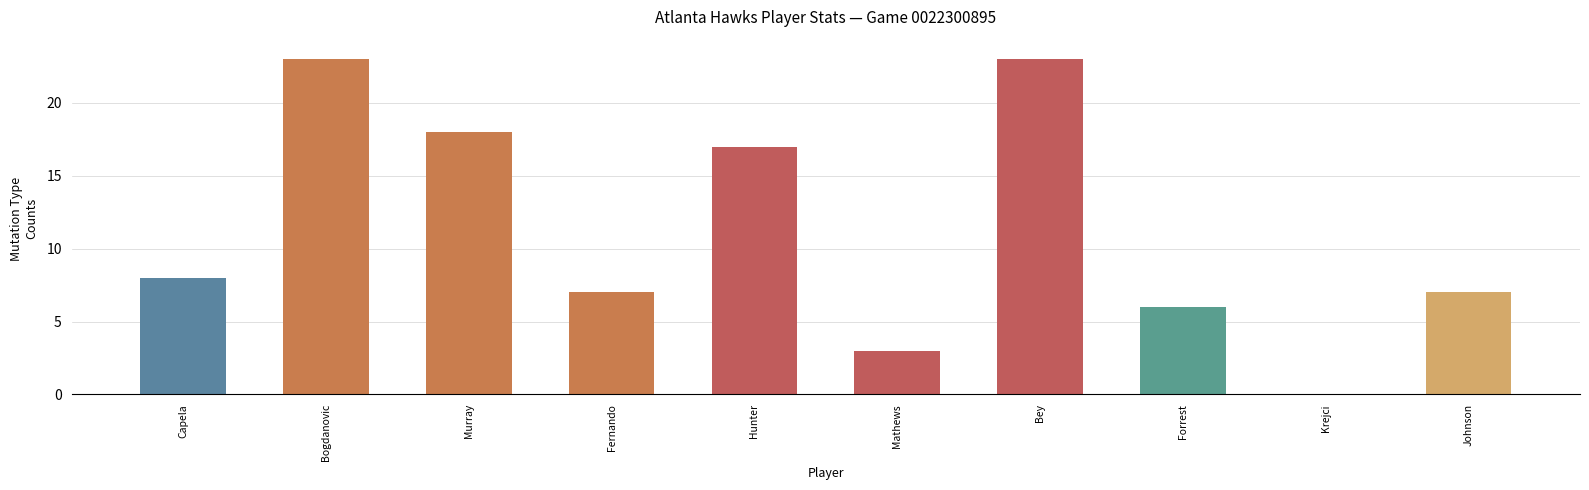

Reading left to right, transcribe all the data shown in this chart.

Capela=8	Bogdanovic=23	Murray=18	Fernando=7	Hunter=17	Mathews=3	Bey=23	Forrest=6	Krejci=0	Johnson=7